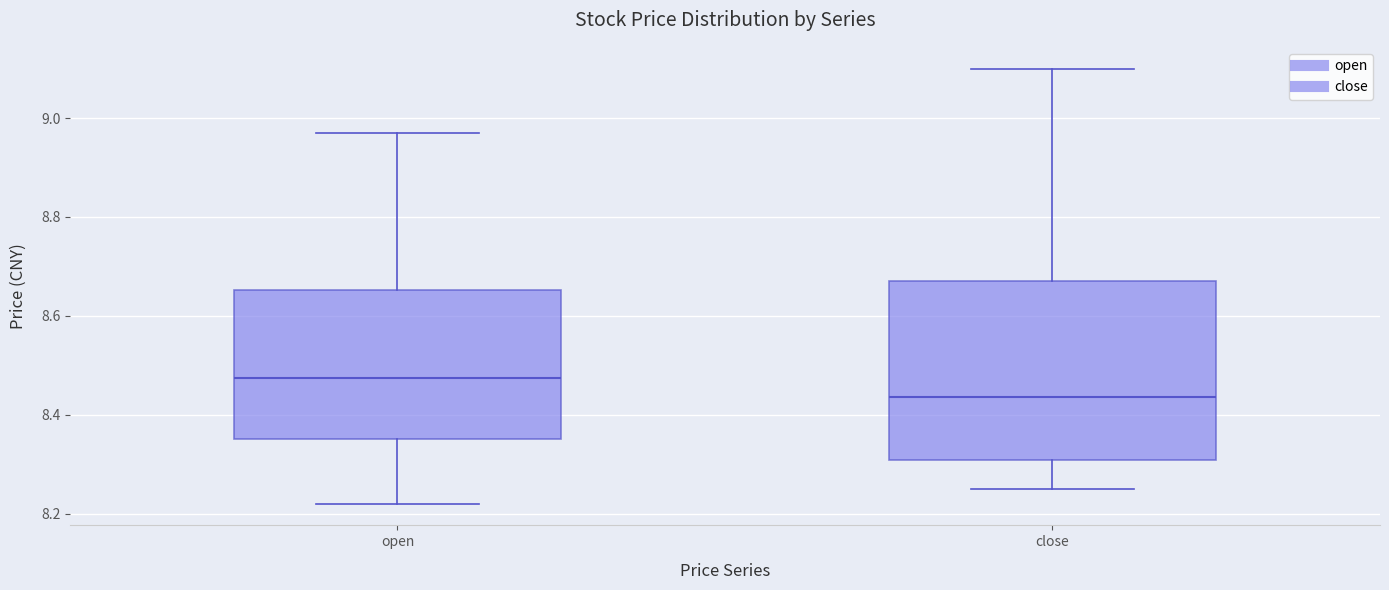

Reading left to right, read every box against the y-axis: the position of its median line, the range the box covers, and the ends of its whiskers. The values are not printed on the chart, so give them approximately, as read against the axis.

open: median 8.48, box 8.36 to 8.66, whiskers 8.22 to 8.98
close: median 8.44, box 8.30 to 8.68, whiskers 8.26 to 9.10